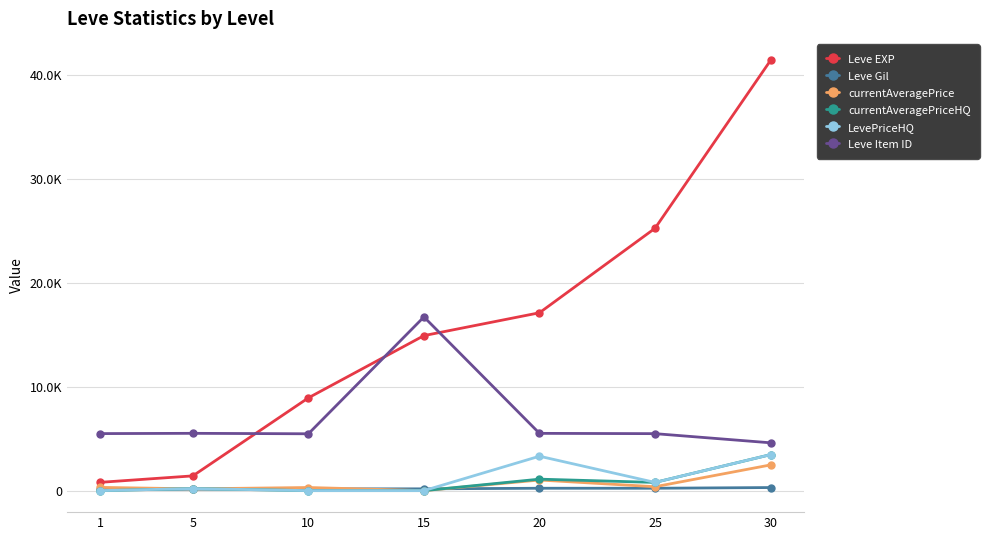

Which category has the lowest value in the LevePriceHQ series?

1